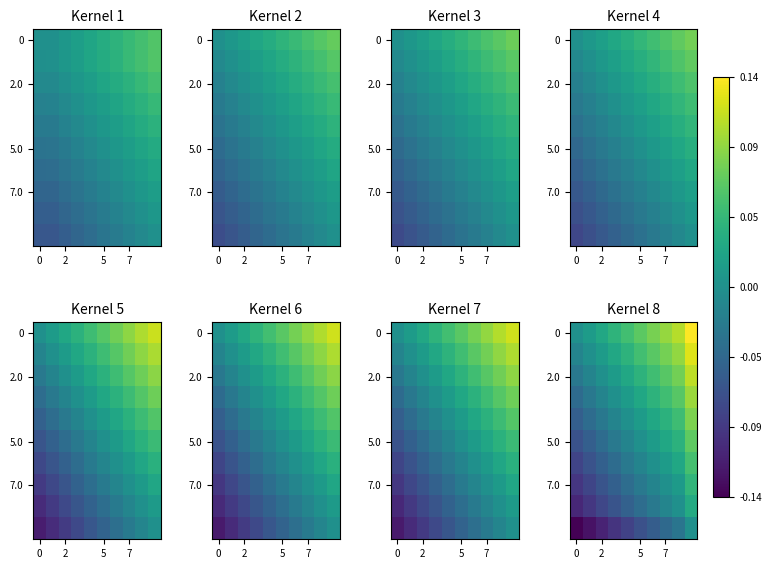

What is the difference between the highest and lowest values at 4?

0.1